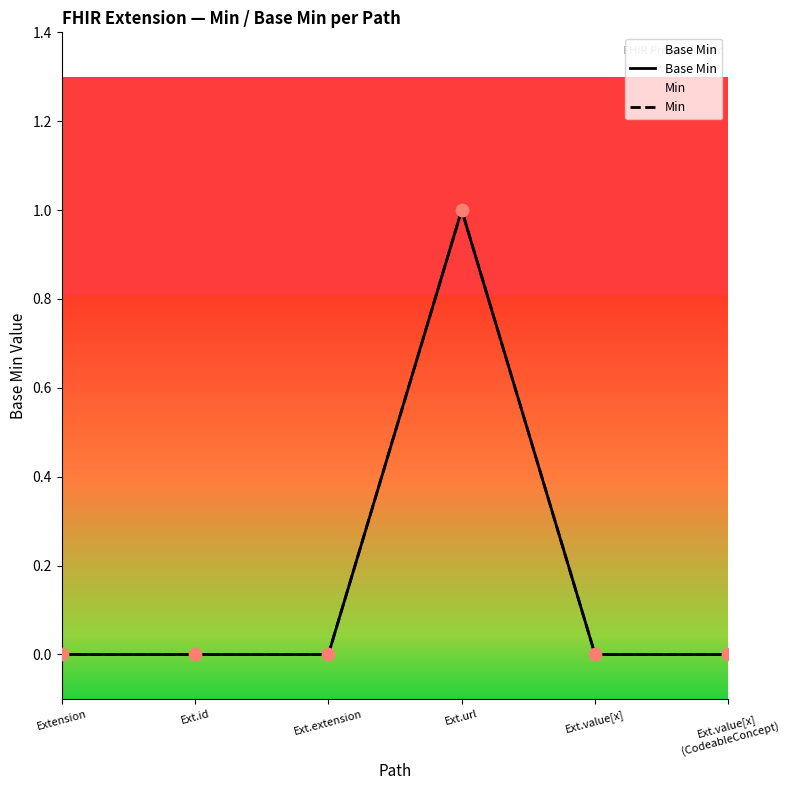

Which series contains the highest Y value?

Base Min